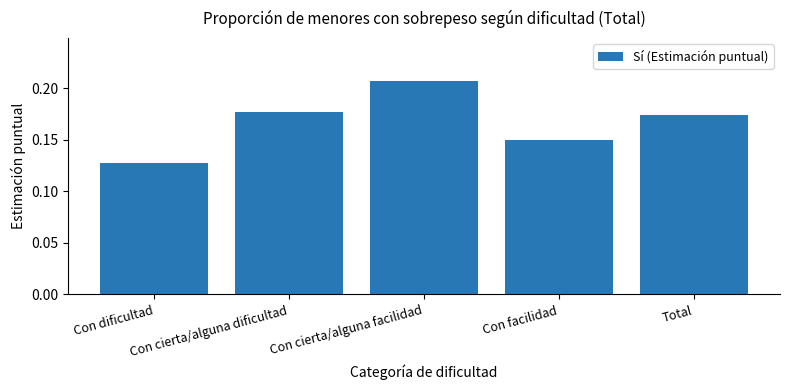

What is the sum of all values?

0.8